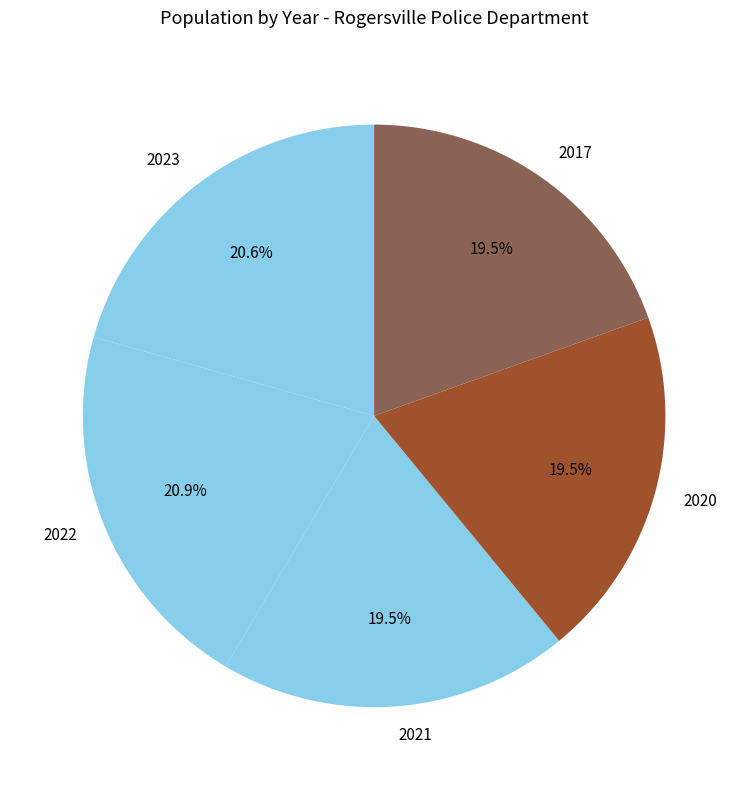

Is it true that 2022 is 6% of the pie?

False